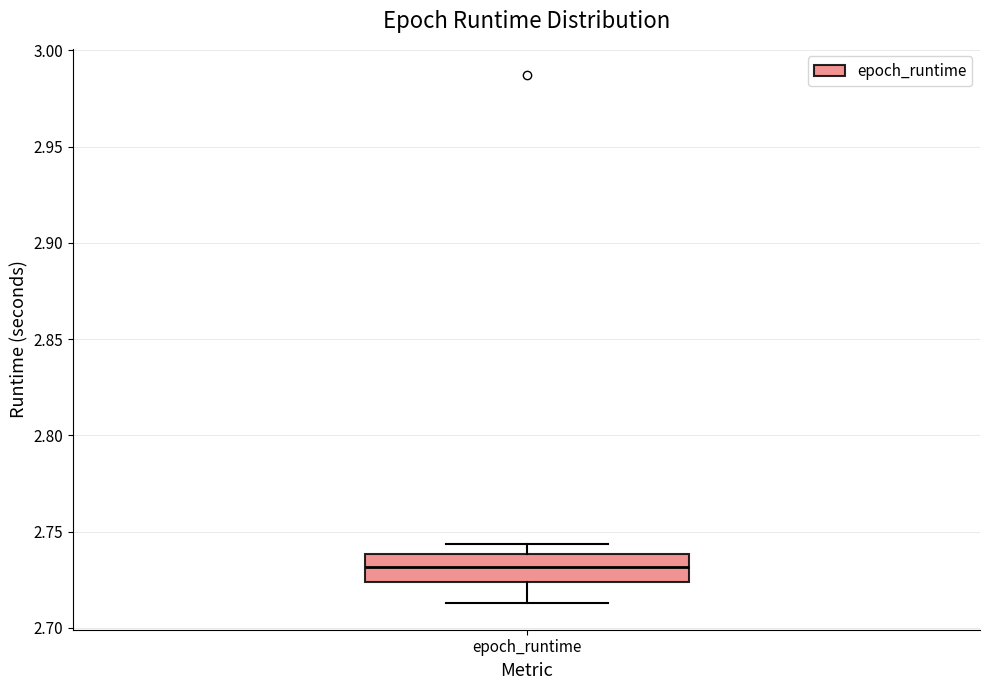

Transcribe this box plot: give where the median line is, the range the box spans, and where the two whiskers end, as read against the y-axis. The values are not printed on the chart, so give them approximately, as read against the axis.

median 2.730, box 2.725 to 2.740, whiskers 2.715 to 2.745